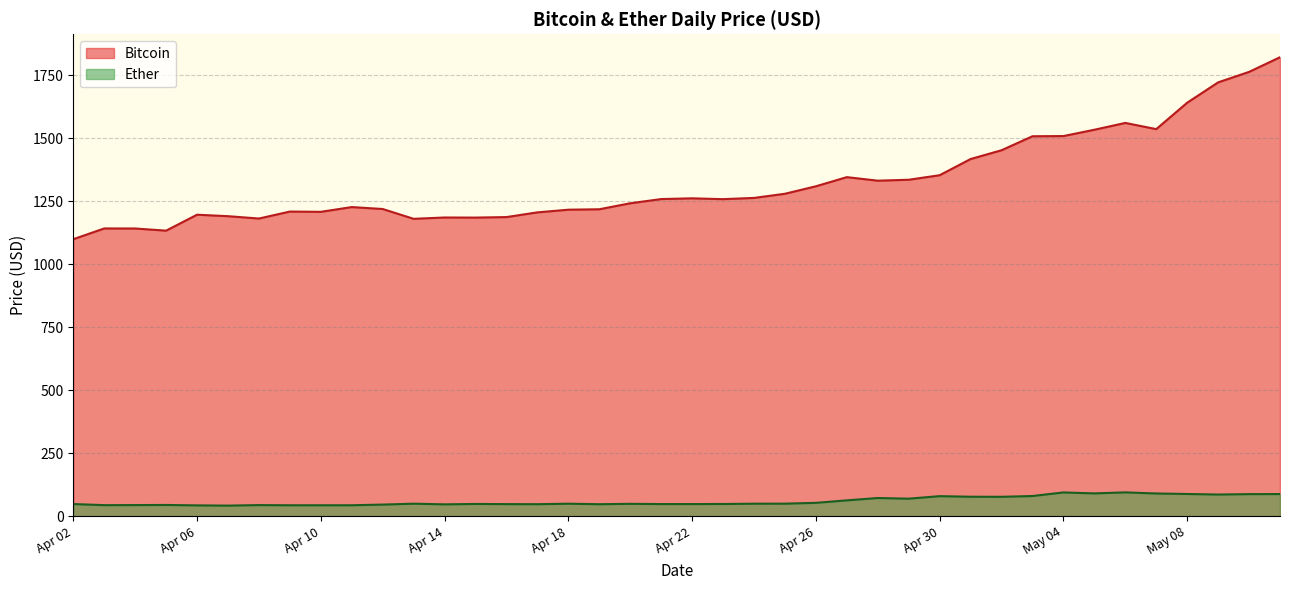

What is the maximum value shown in the chart?

1821.0